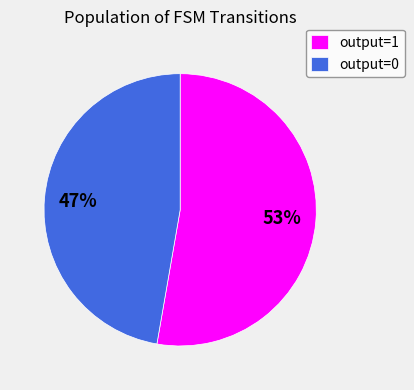

The output=0 slice represents 47% of the pie. True or false?

True